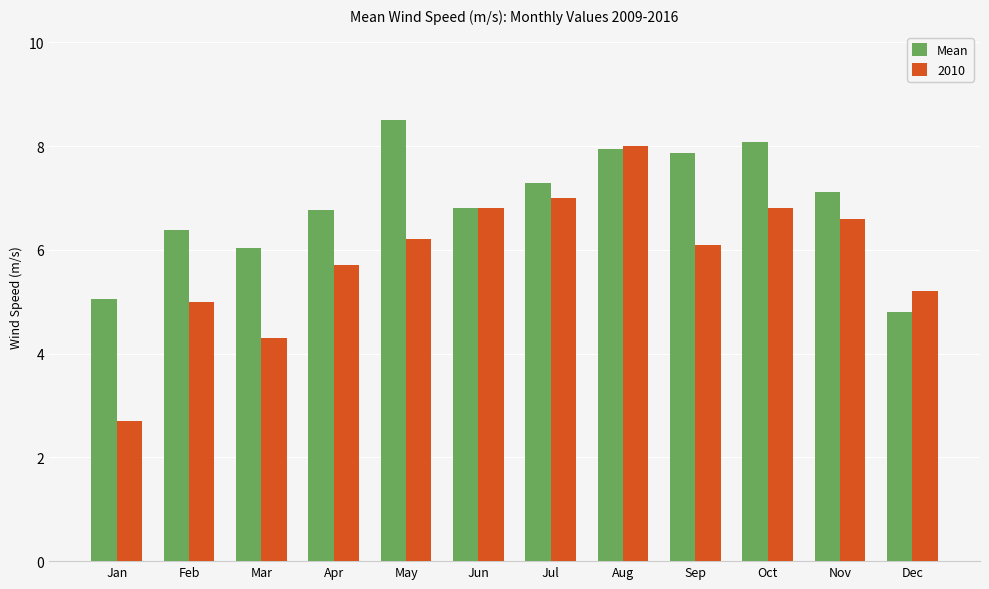

List the series in order of their overall mean, lowest first.

2010, Mean